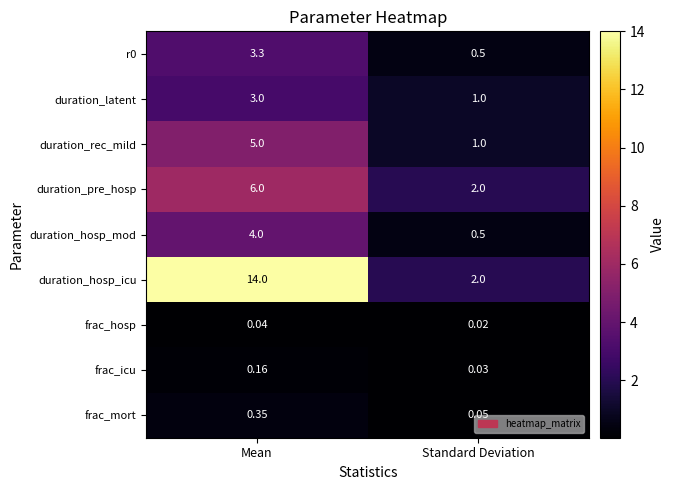

List the labels in order of duration_rec_mild value, smallest first.

Standard Deviation, Mean